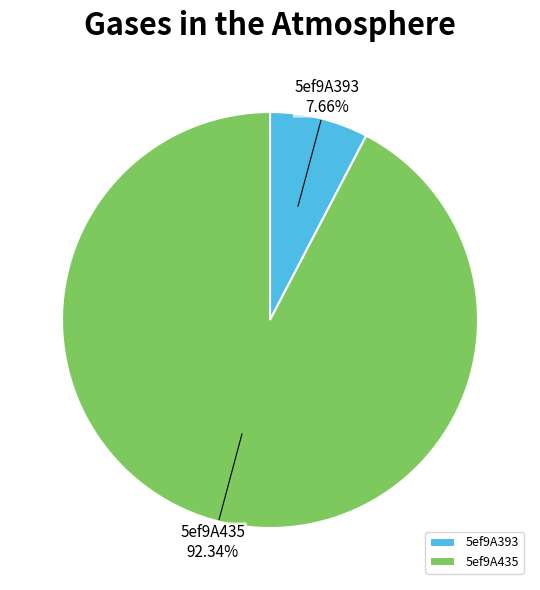

Between 5ef9A393 and 5ef9A435, which is larger?

5ef9A435